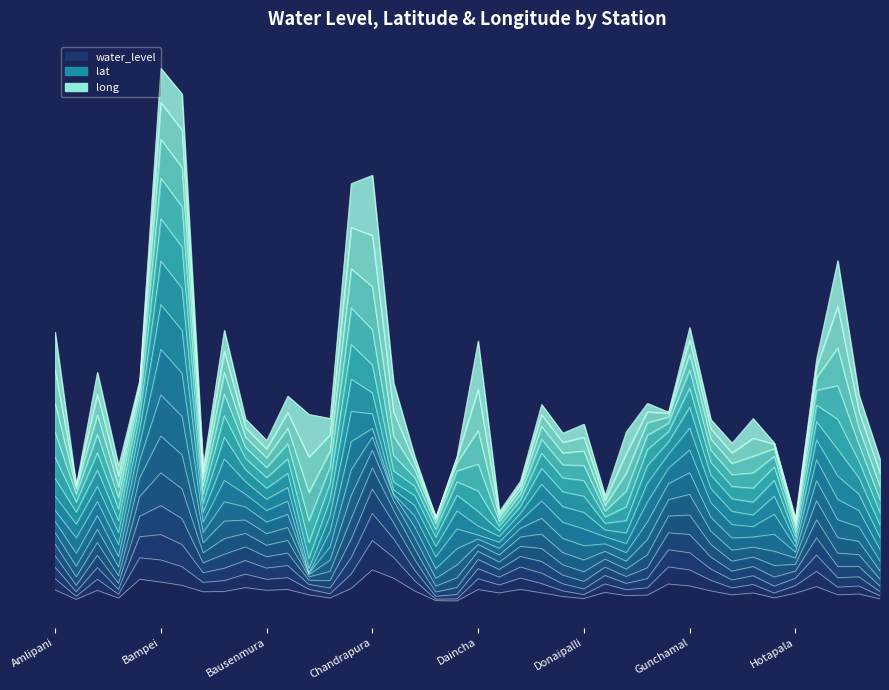

What position from the right is Baduapali?

37